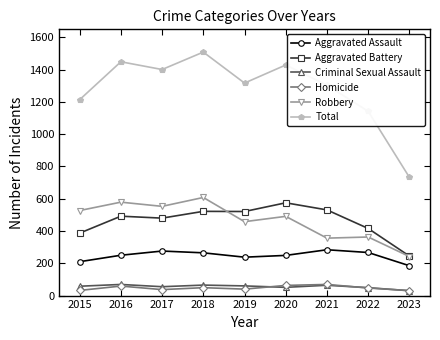

Which series has the largest range (max minus min)?

Total